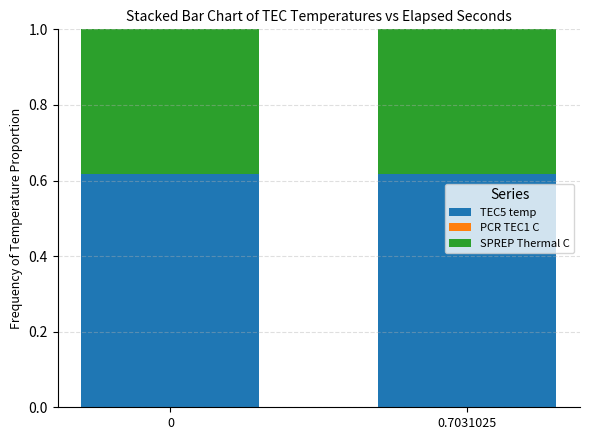

True or false: TEC5 temp has a value of 1.1 at 0.

False